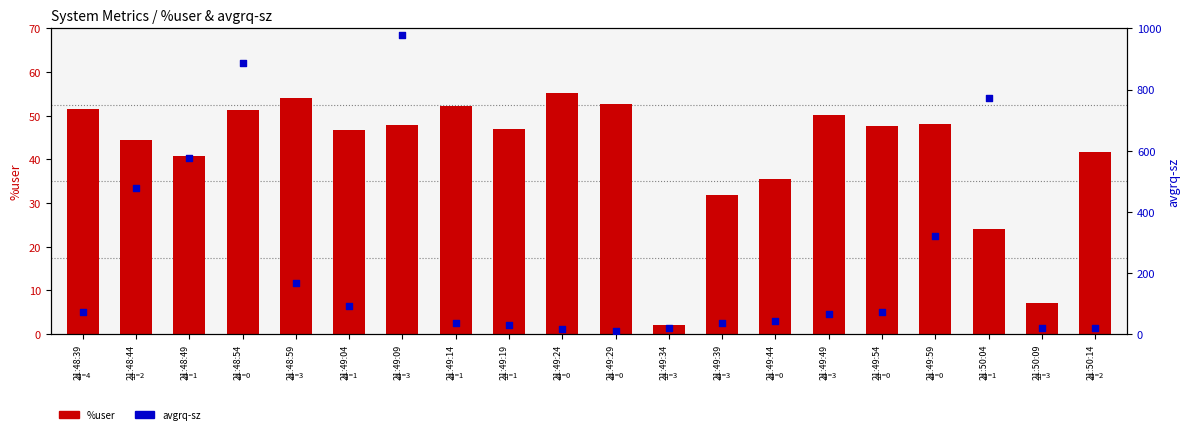

At which category is the sum across all series the highest?

21:49:09